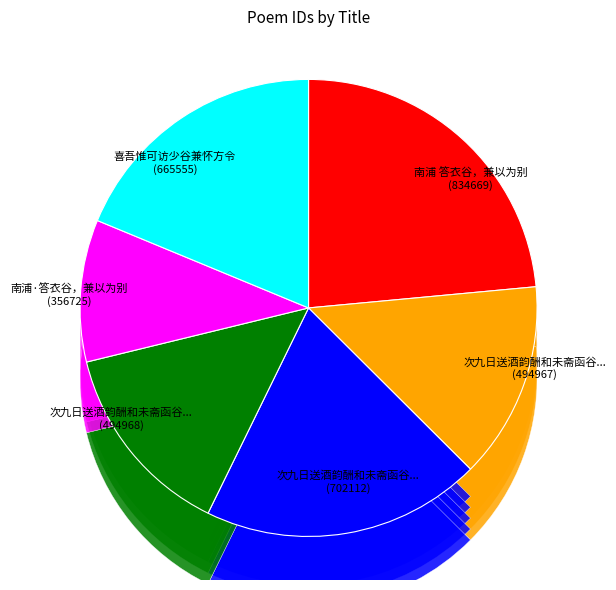

Rank the categories by value from lowest to highest.

南浦·答衣谷，兼以为别, 次九日送酒韵酬和未斋函谷兼呈北川二首 其一, 次九日送酒韵酬和未斋函谷兼呈北川二首 其二, 喜吾惟可访少谷兼怀方令, 次九日送酒韵酬和未斋函谷兼呈北川二首, 南浦 答衣谷，兼以为别